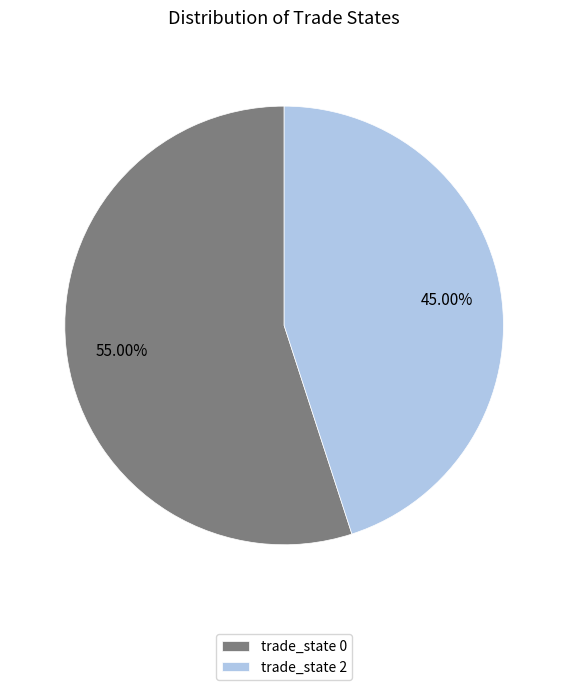

Is the sum of trade_state 0 and trade_state 2 greater than half?

Yes